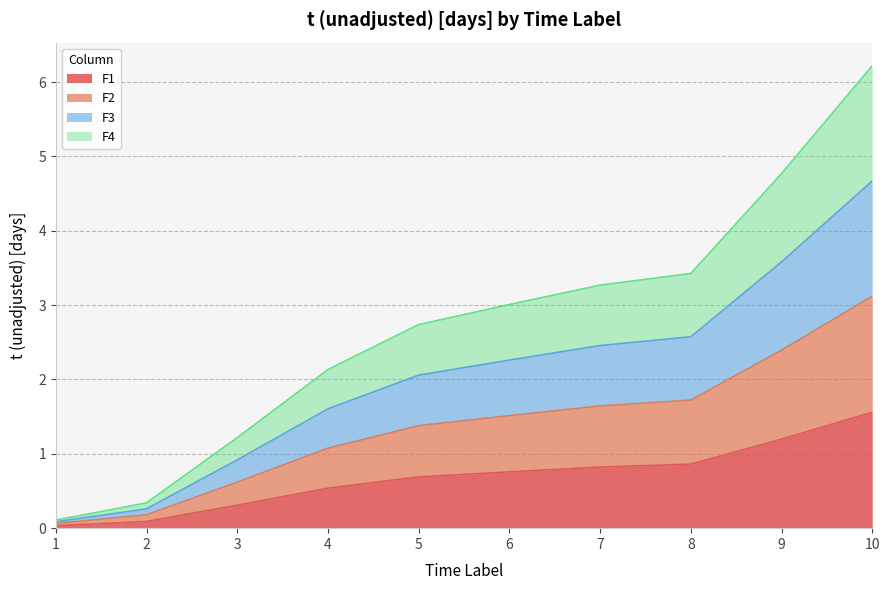

True or false: F4 and F1 intersect in this chart.

False